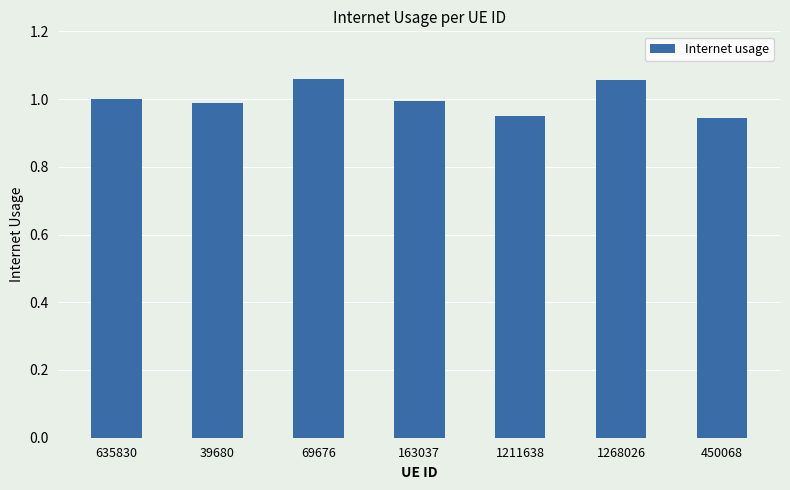

What is the change in value from 635830 to 69676?

+0.1